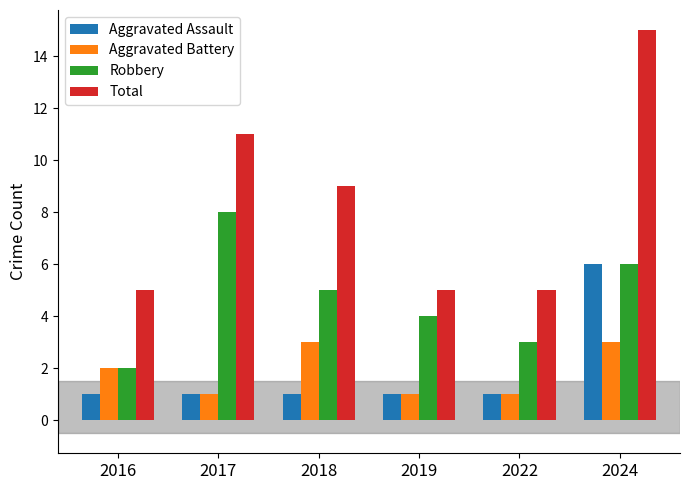

Reading right to left, extract all data points from this chart.

Aggravated Assault: 6	1	1	1	1	1
Aggravated Battery: 3	1	1	3	1	2
Robbery: 6	3	4	5	8	2
Total: 15	5	5	9	11	5